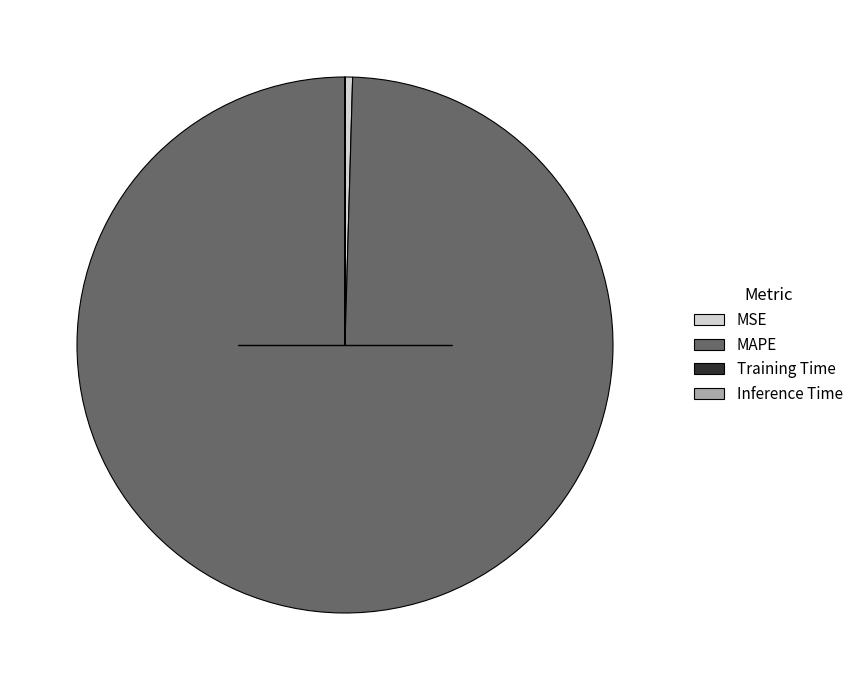

Combined, do MAPE and MSE account for over 50%?

Yes